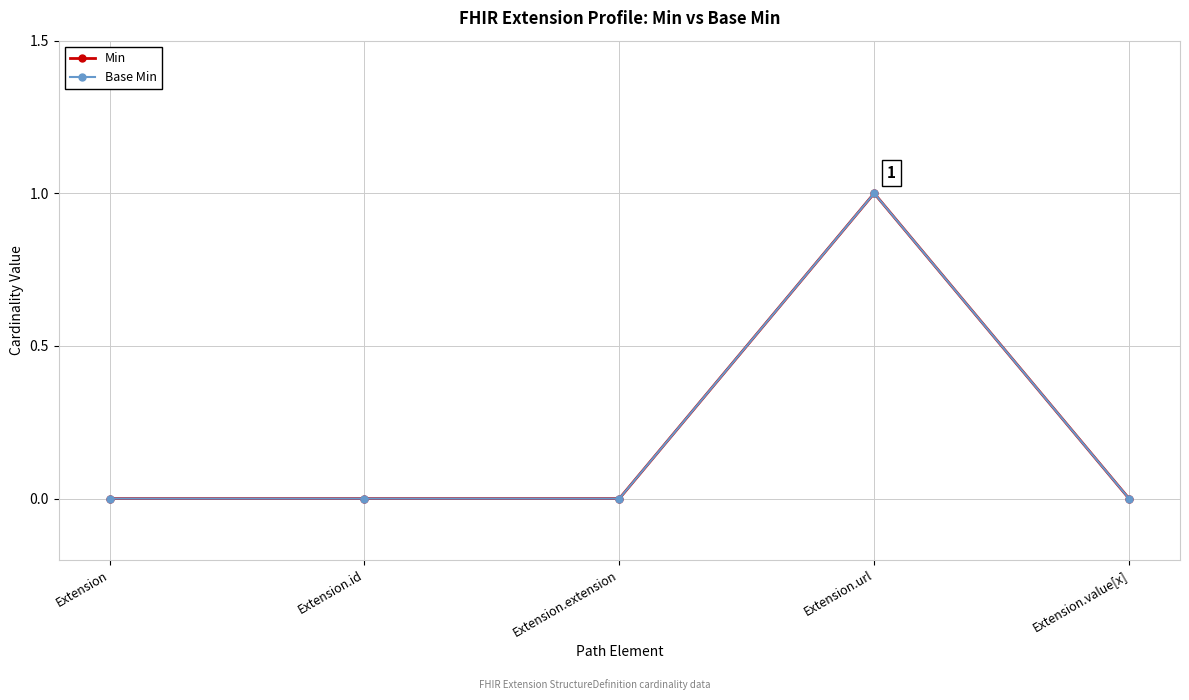

Does the chart have visible grid lines?

Yes